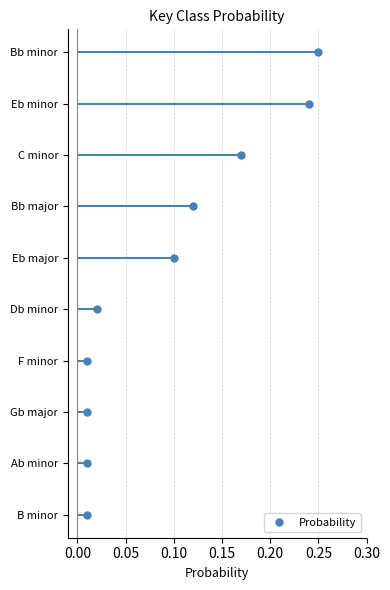

True or false: there are more than 0 points higher than both neighbors.

False